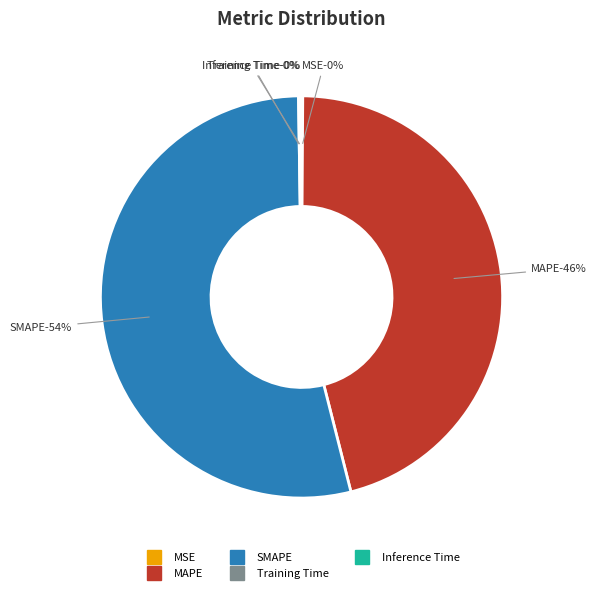

The MSE slice represents 1% of the pie. True or false?

False